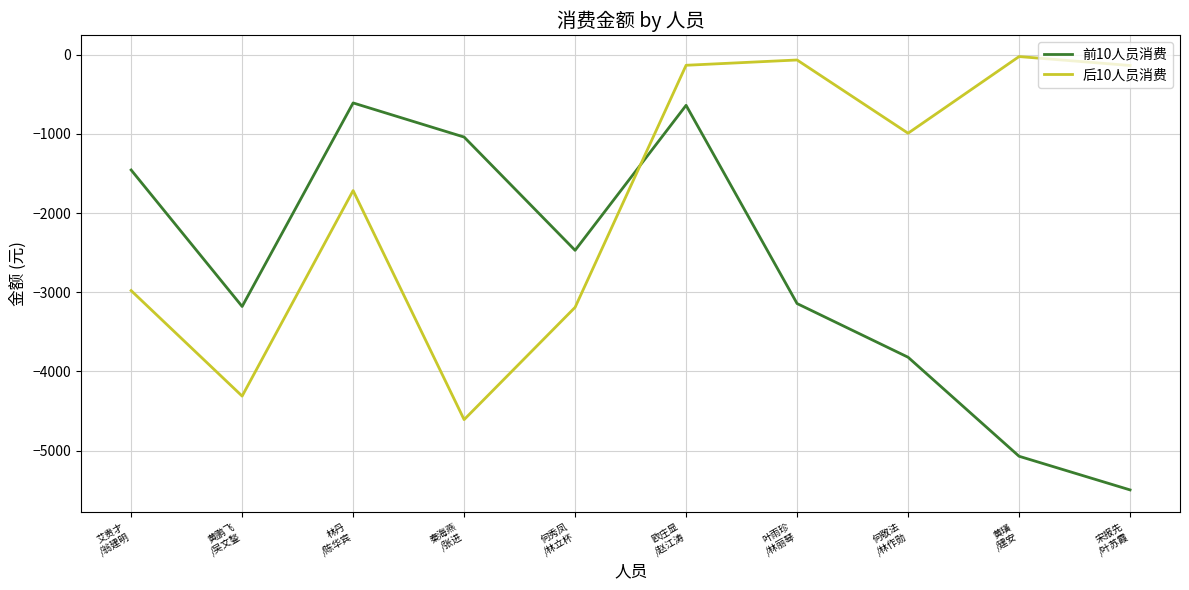

Is the value of 前10人员消费 at 何敬法
/林作勋 greater than the value of 后10人员消费 at 宋报先
/叶苏霞?

No